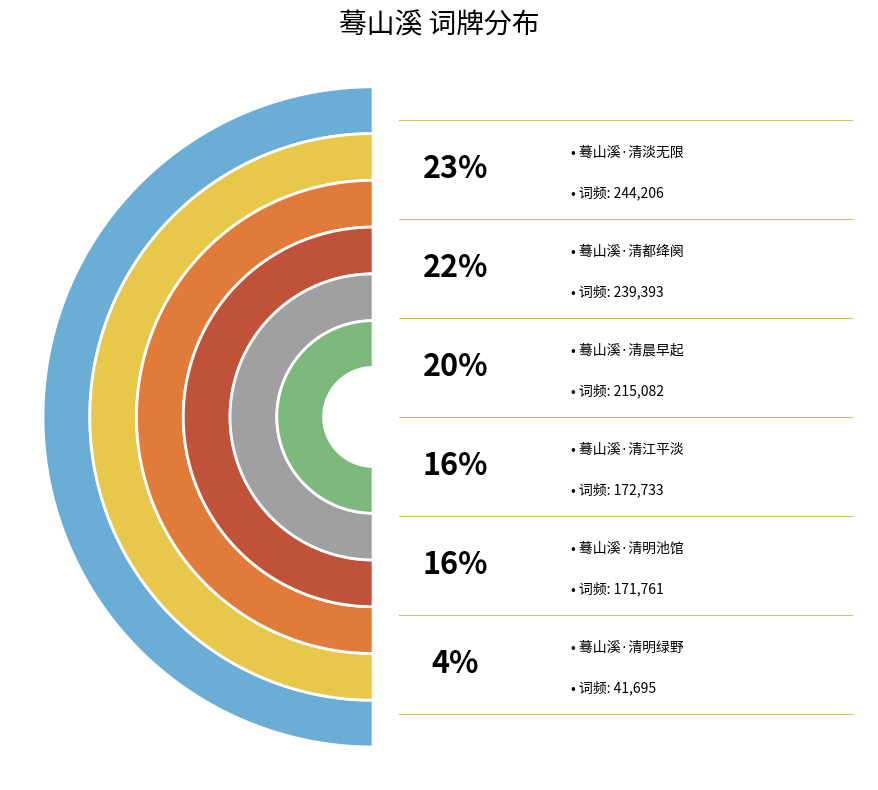

Is there a majority slice in this chart?

No